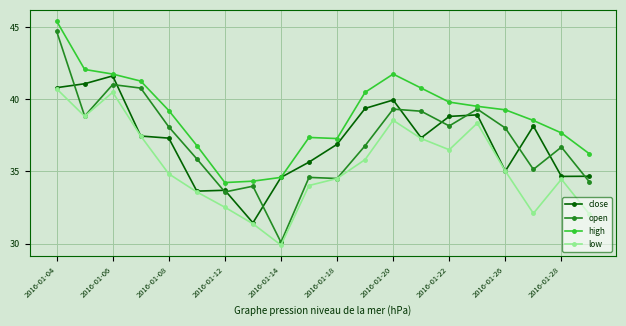

What is the maximum value for high?

45.4